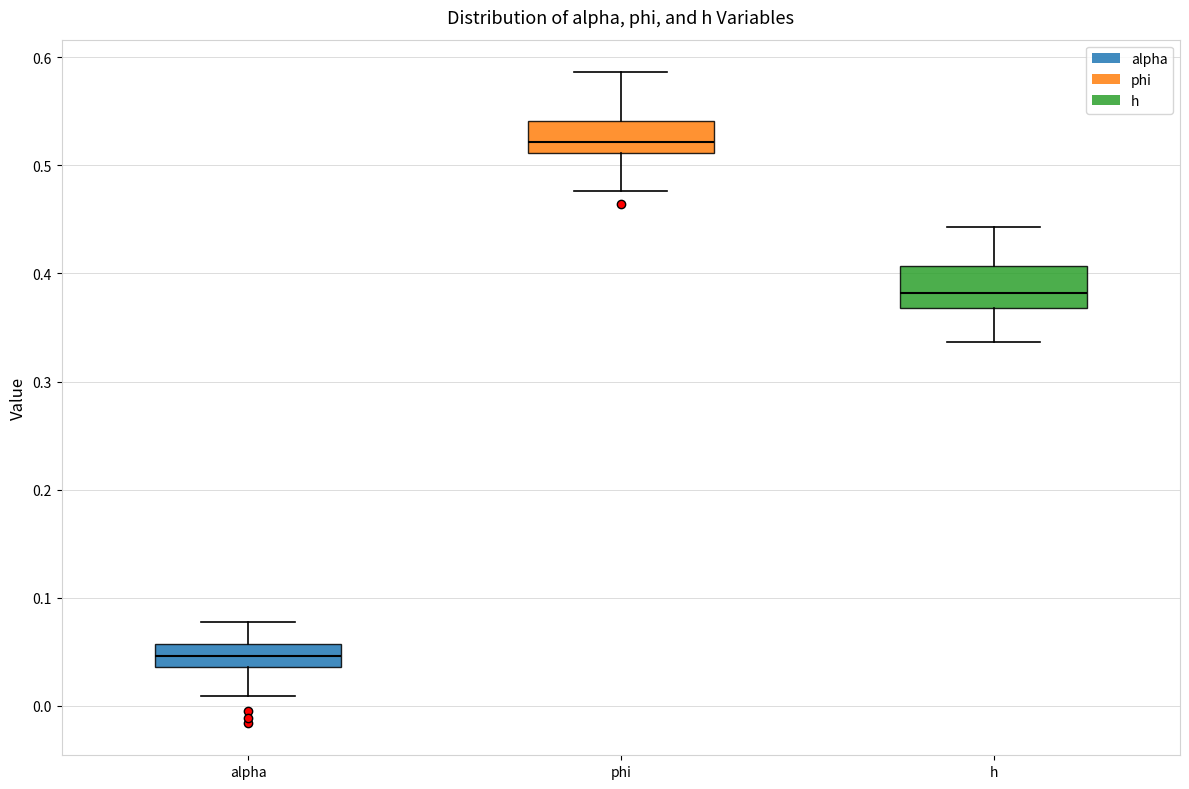

Where does the lower whisker of the box for phi end on the y-axis? The values are not printed on the chart, so give them approximately, as read against the axis.

0.48